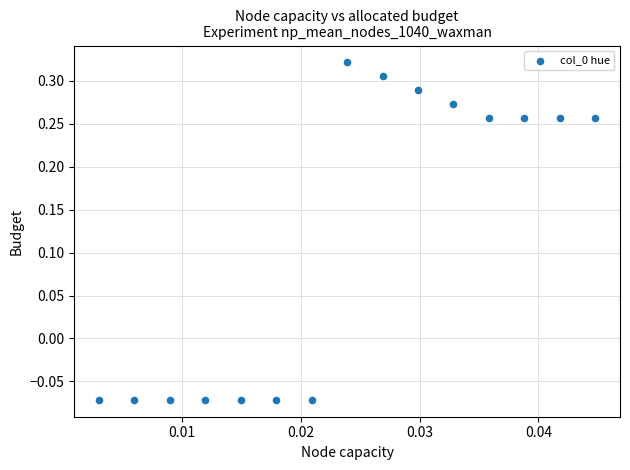

What is the range of Y values (max minus min)?

0.4